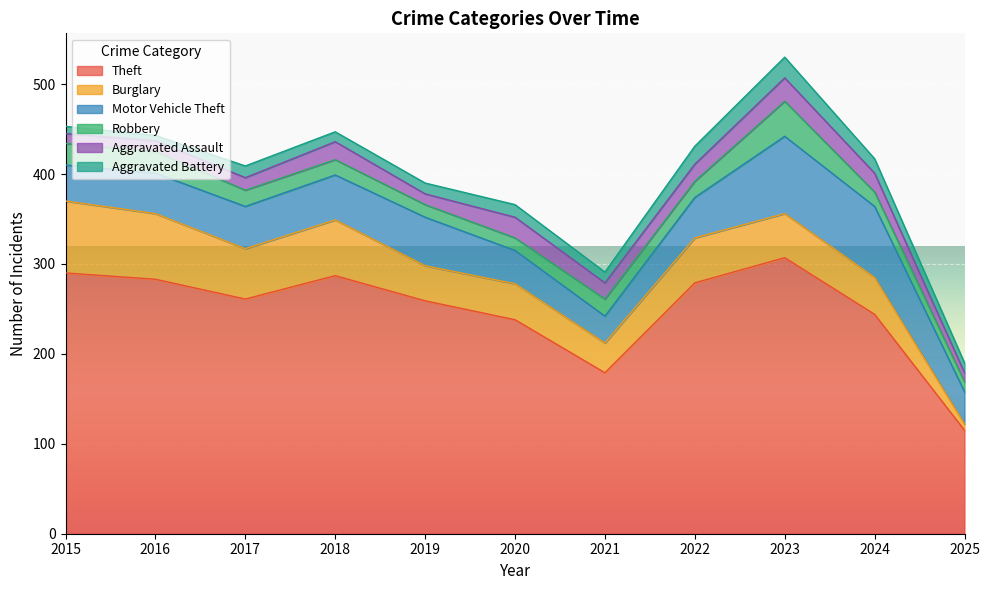

Which series changed the most between 2016 and 2022?

Burglary